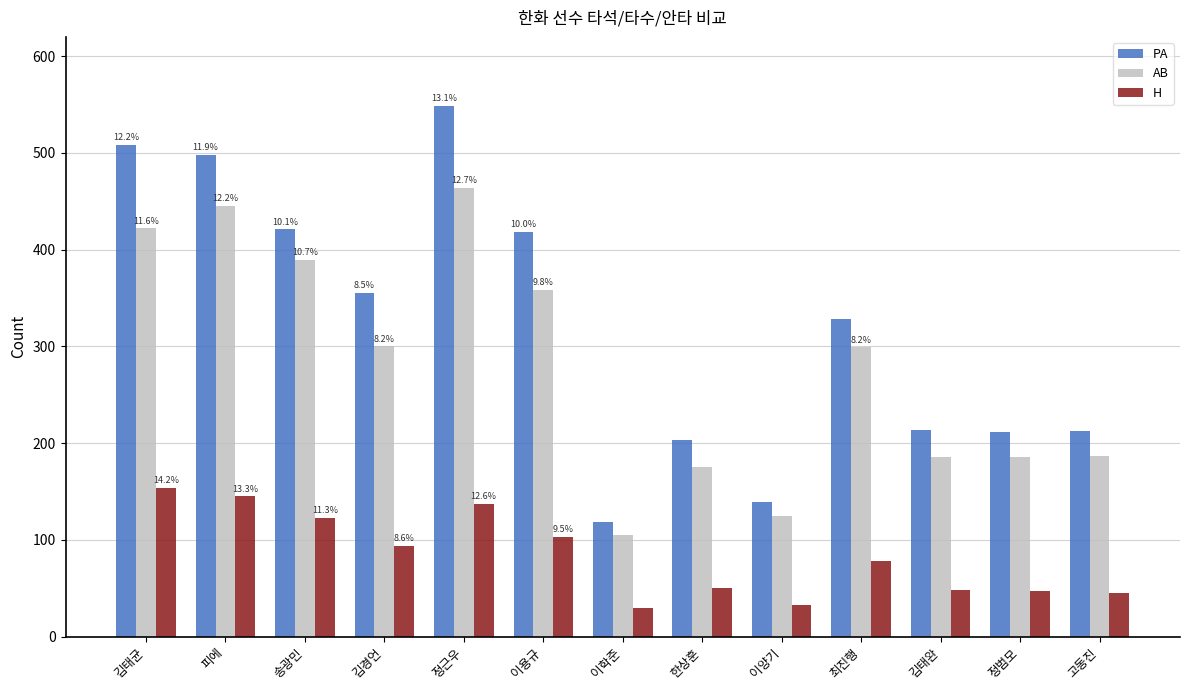

At which category does the chart reach its peak across all series?

정근우